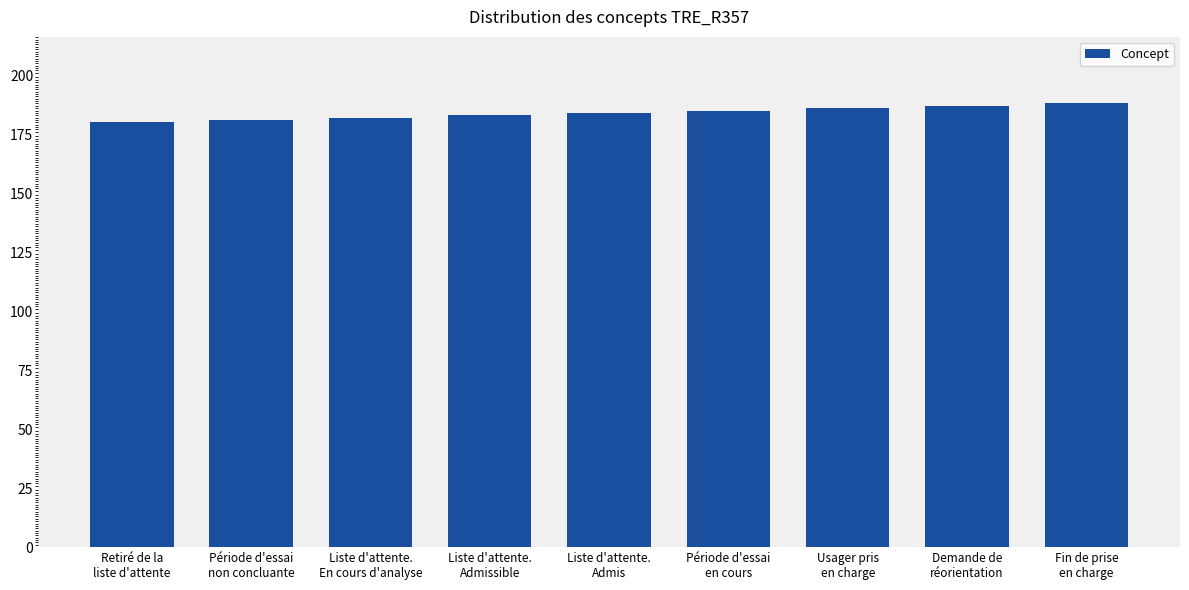

What is the sum of the values at Liste d'attente.
Admis and Liste d'attente.
En cours d'analyse?

366